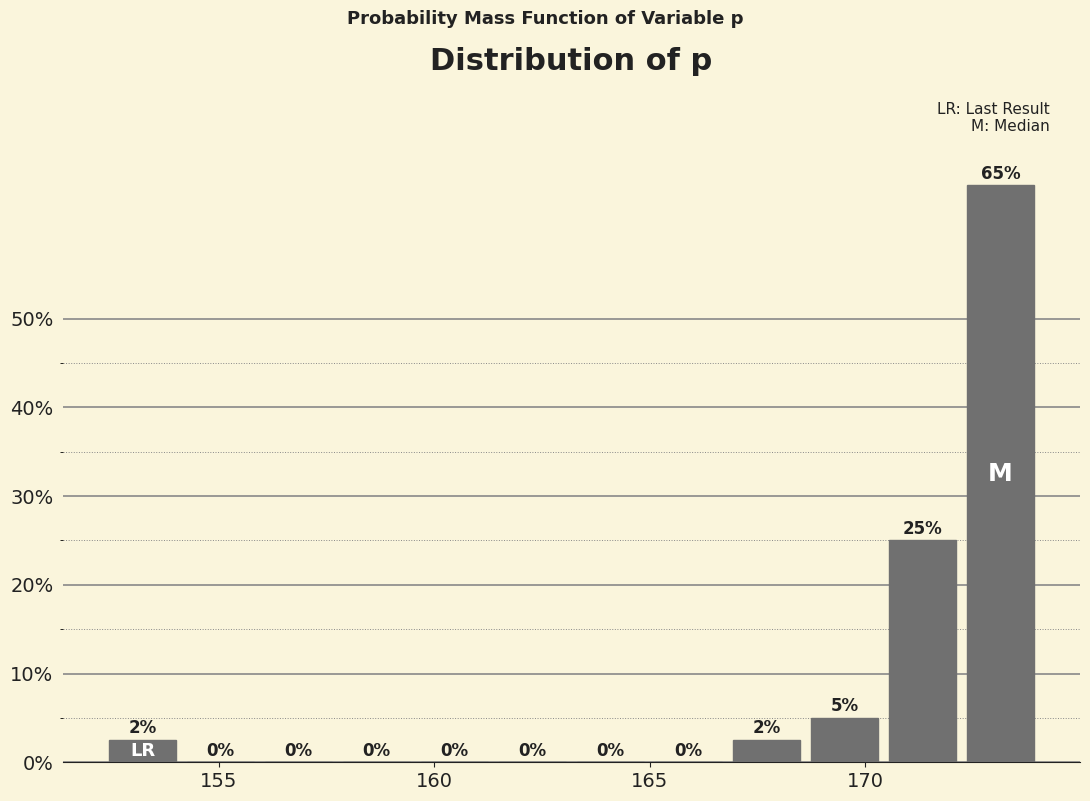

Around what value on the x-axis is the tallest bar? Give the approximate position of its centre, as read against the axis.

173.0